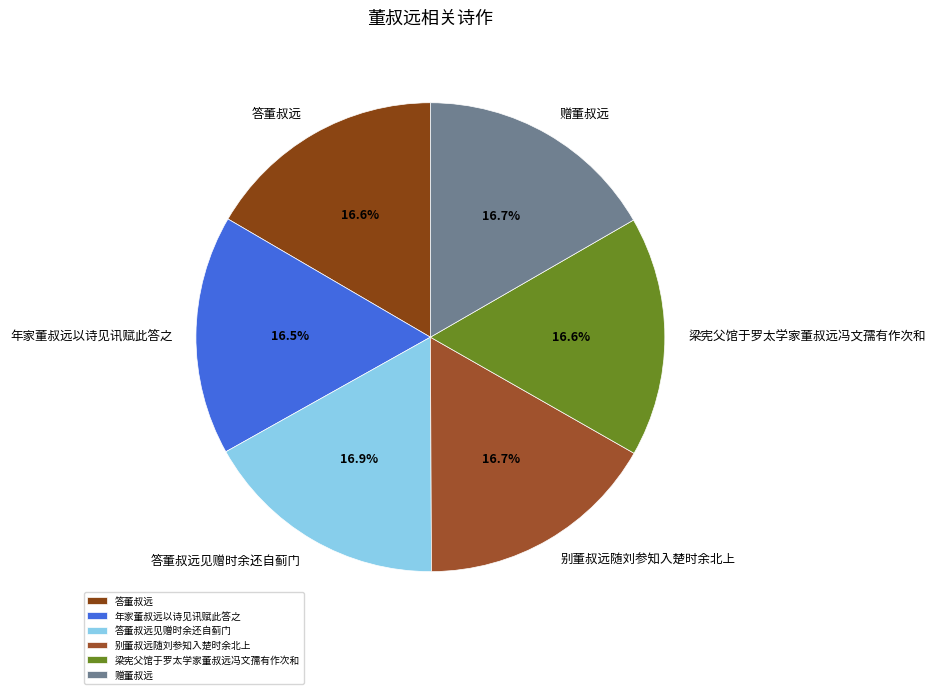

To the nearest percent, what percentage of the pie is 答董叔远见赠时余还自蓟门?

17%